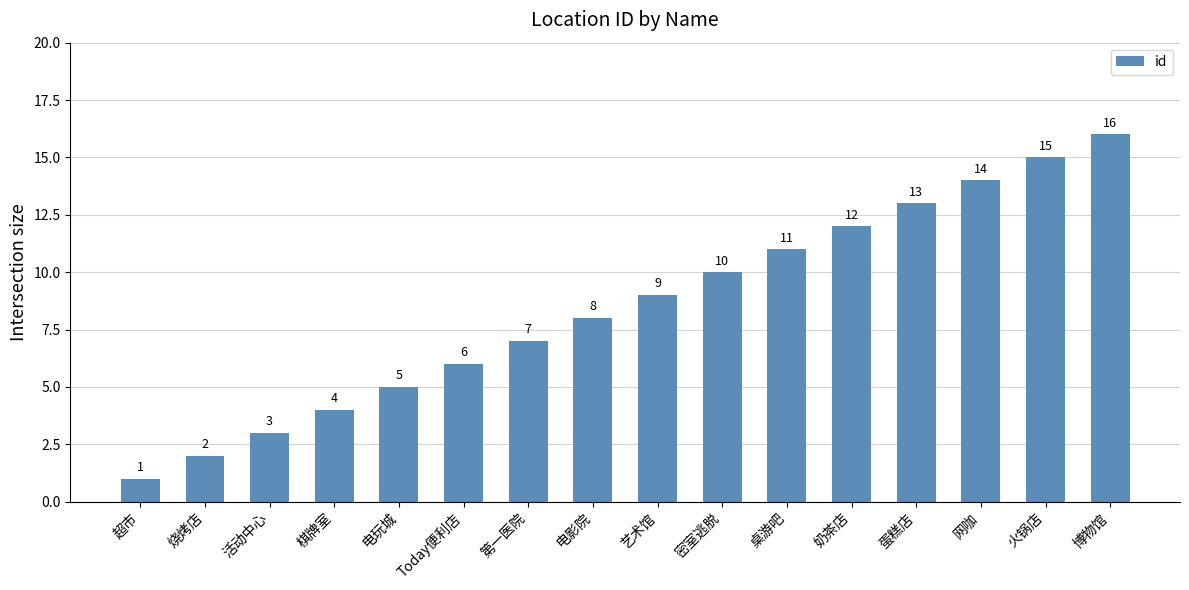

What is the difference between the second highest and second lowest values?

13